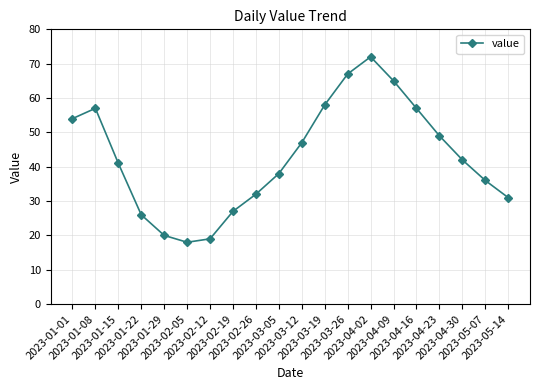

Does the chart display data point markers on the line(s)?

Yes